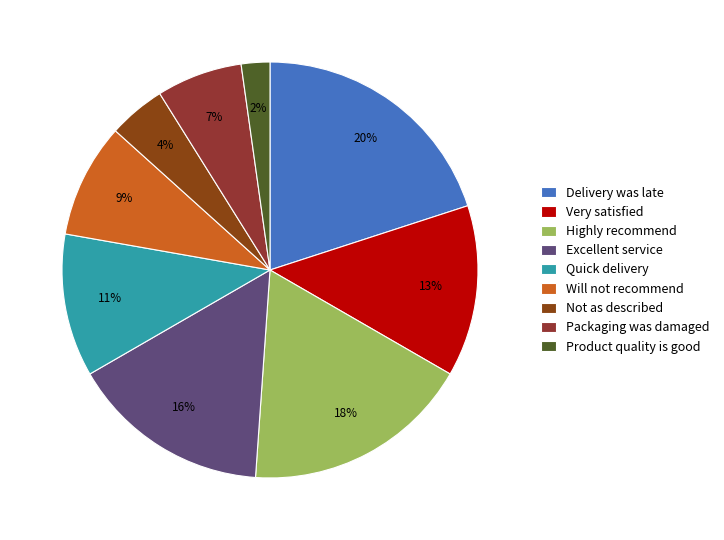

True or false: Quick delivery accounts for 19% of the total.

False